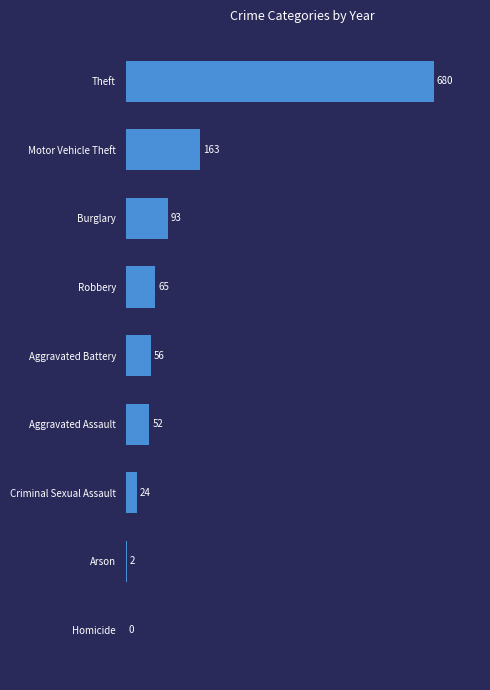

What is the sum of the values at Aggravated Battery and Criminal Sexual Assault?

80